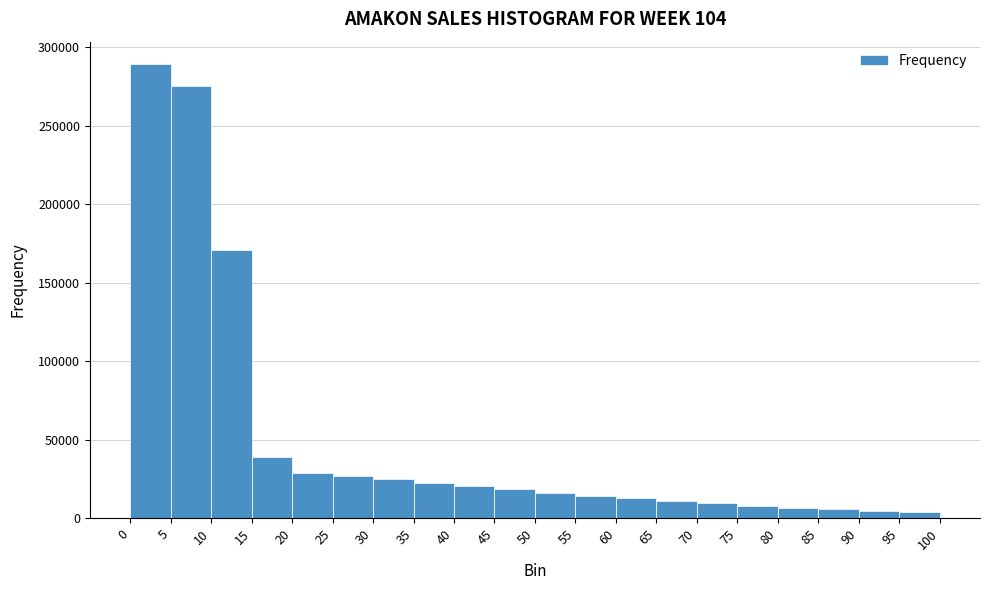

Which range on the x-axis has the tallest bar?

0 to 5